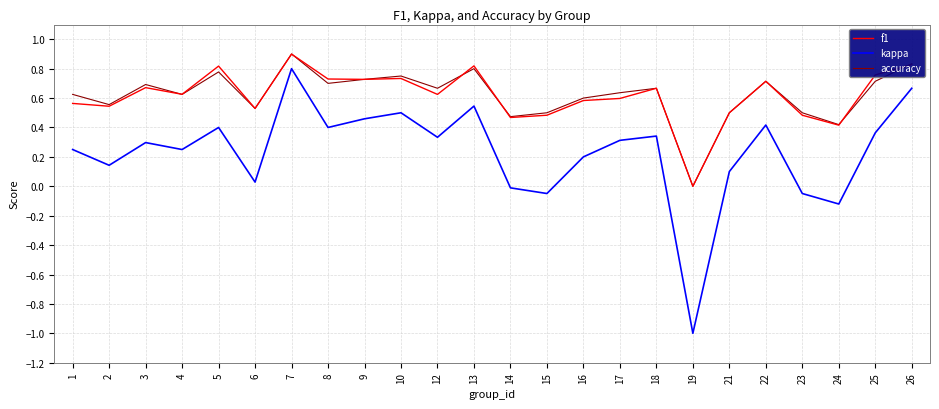

At which category is the sum across all series the highest?

7